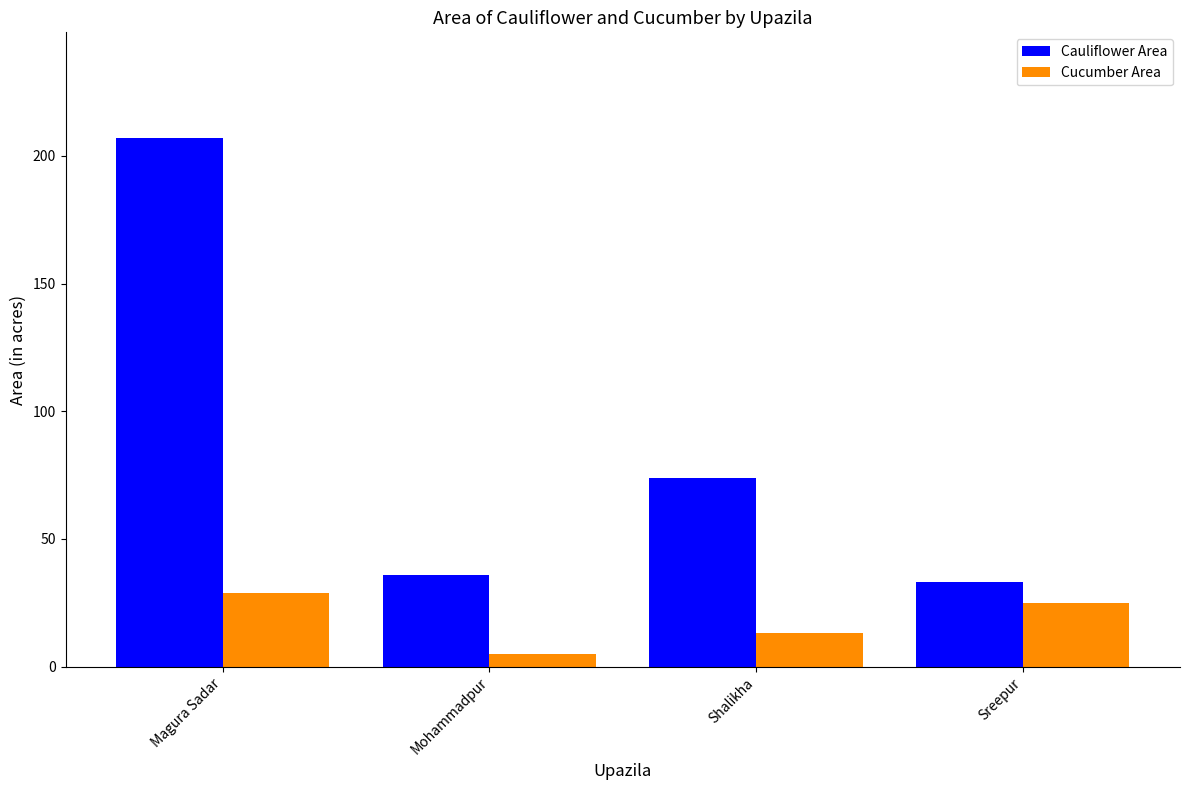

Rank the series by their average value, from lowest to highest.

Cucumber Area, Cauliflower Area